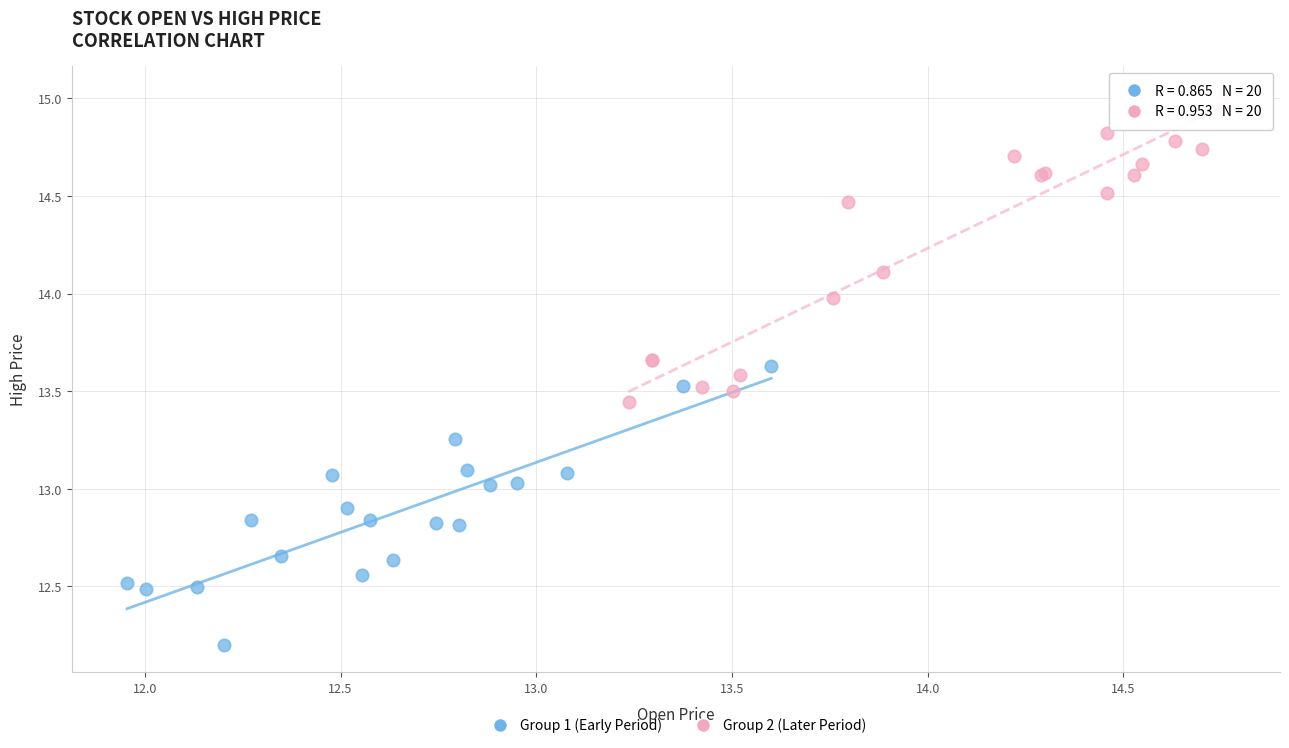

What are all the series names shown in the legend?

Group 1 (Early Period), Group 2 (Later Period)